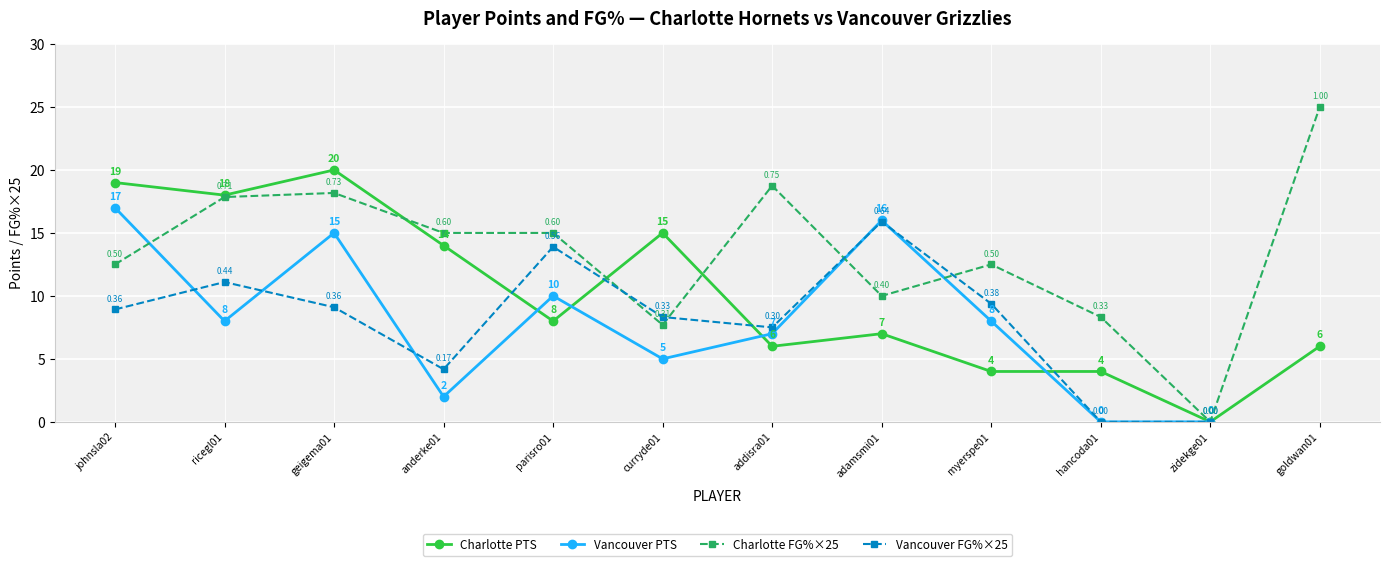

At how many categories does at least one series exceed 13?

8